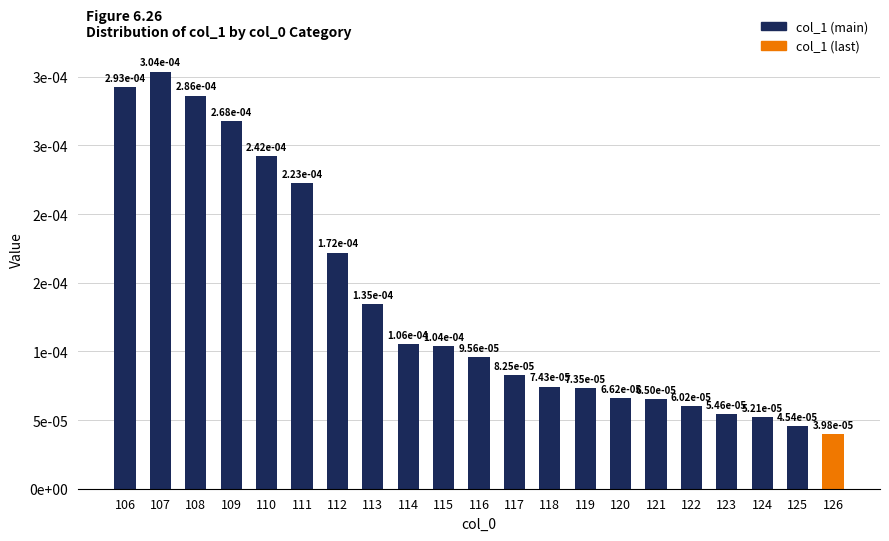

Are the bars horizontal?

No